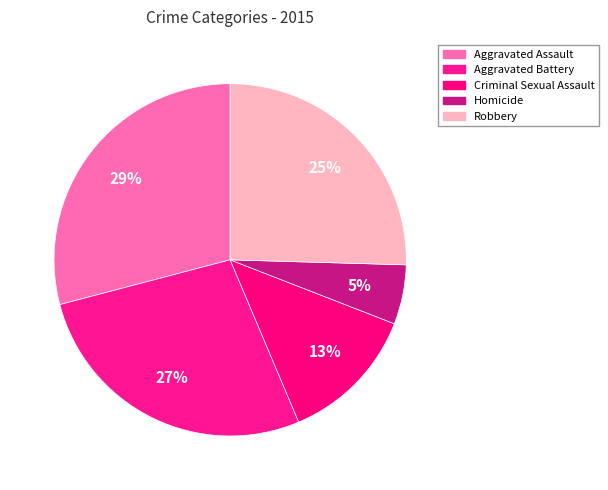

What percentage is the Aggravated Assault slice, to the nearest percent?

29%